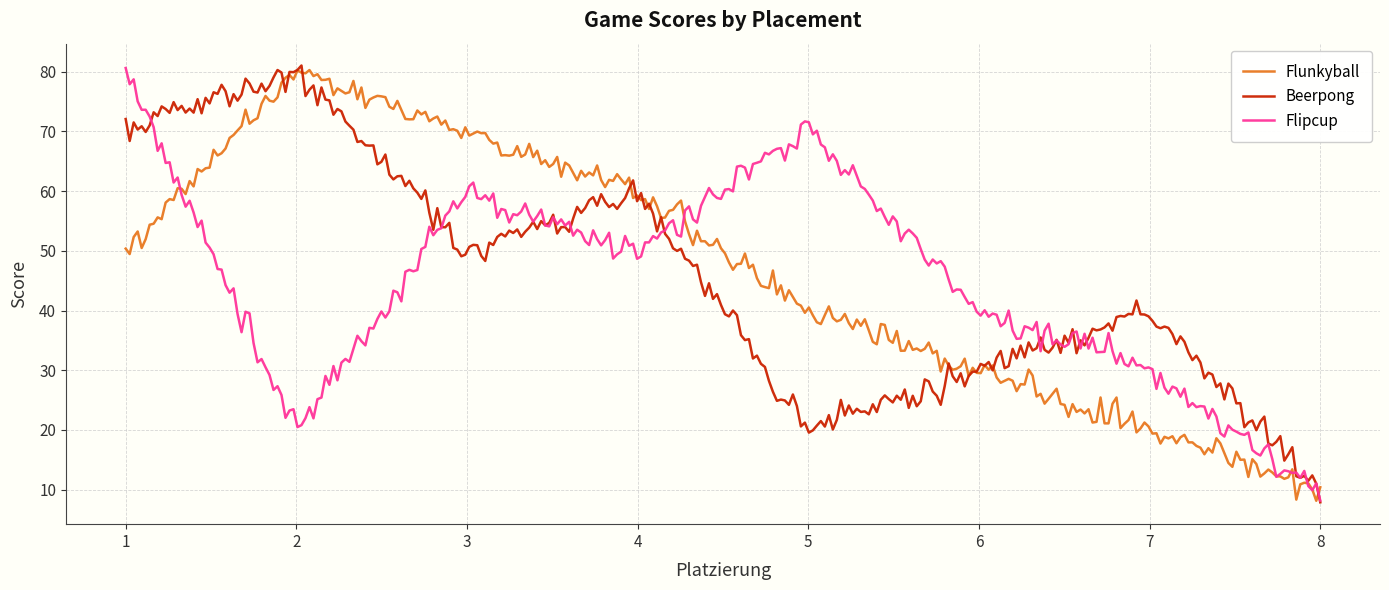

What is the average value of the Beerpong series?

45.7